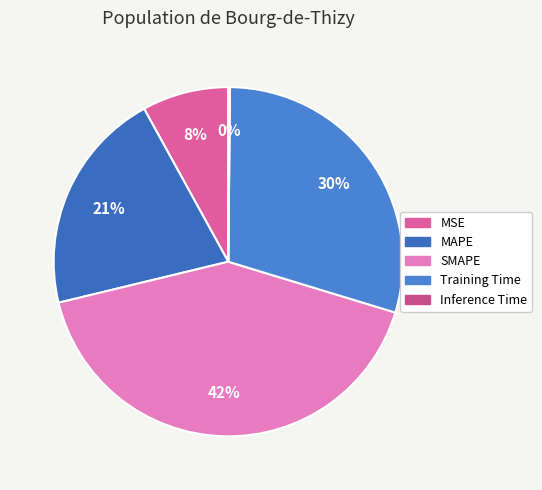

To the nearest percent, what percentage of the pie is Training Time?

30%